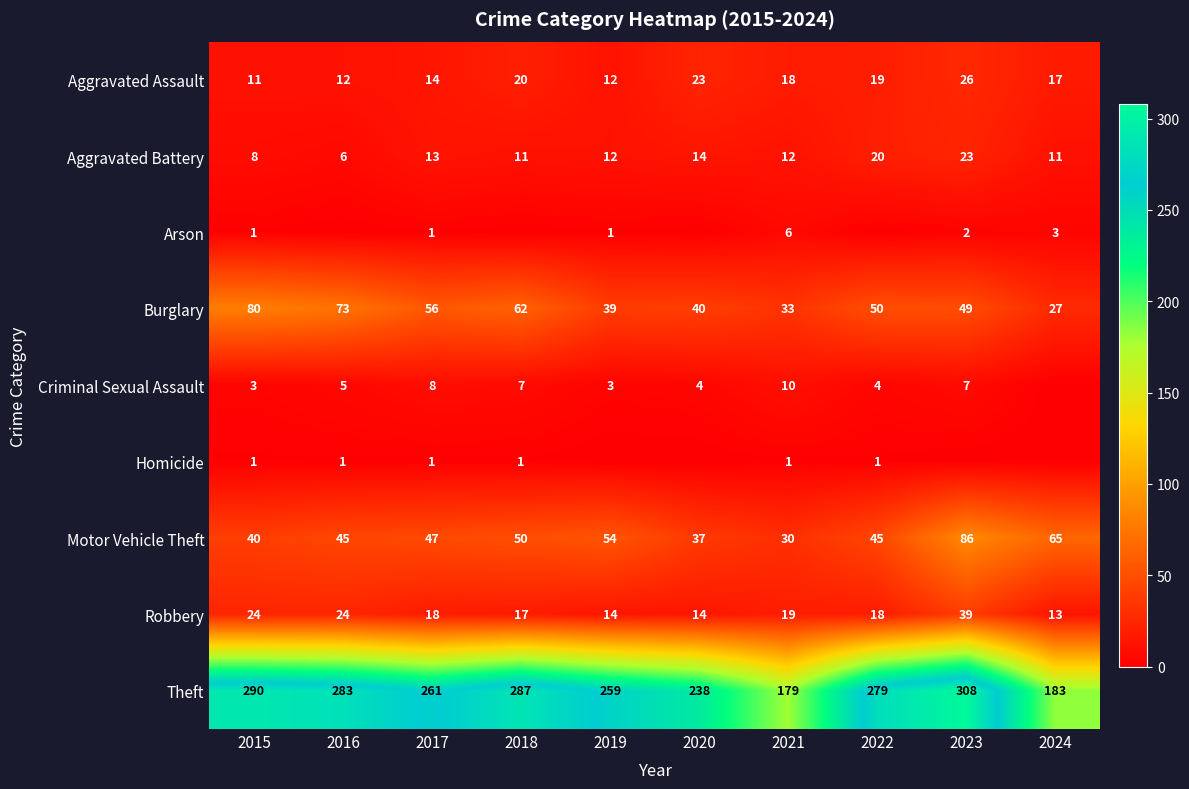

Between 2024 and 2015, which is larger?

2024